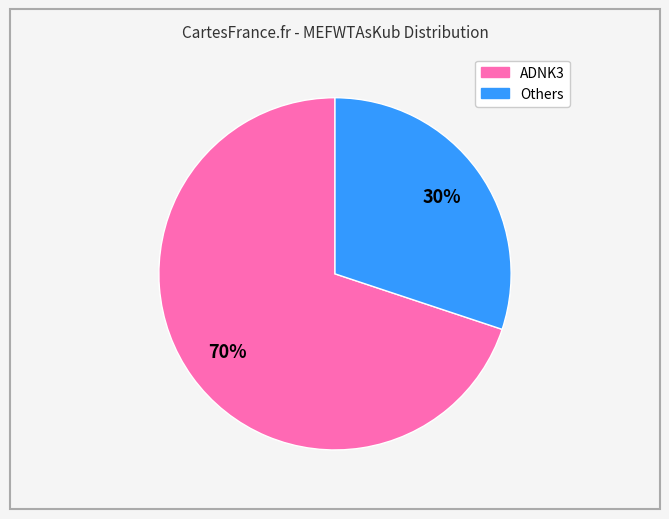

Count the number of slices in the pie.

2